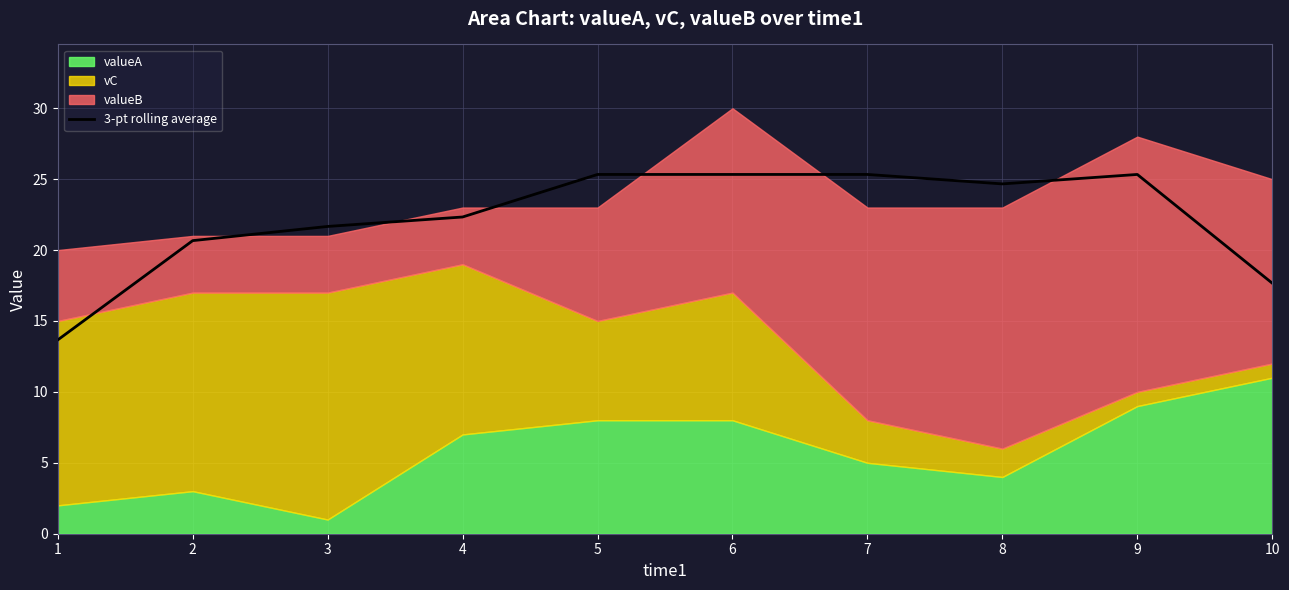

How many points are lower than both their immediate neighbors (excluding endpoints)?

1